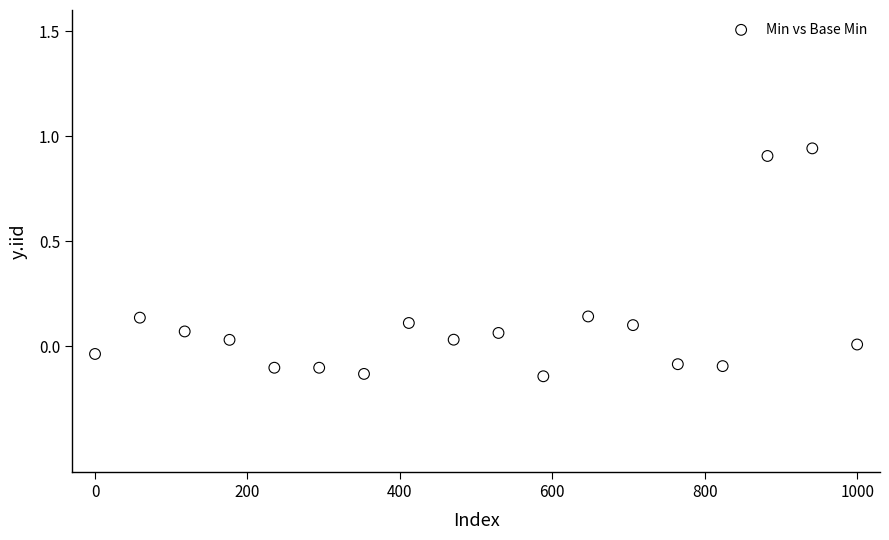

What is the range of X values (max minus min)?

1000.0